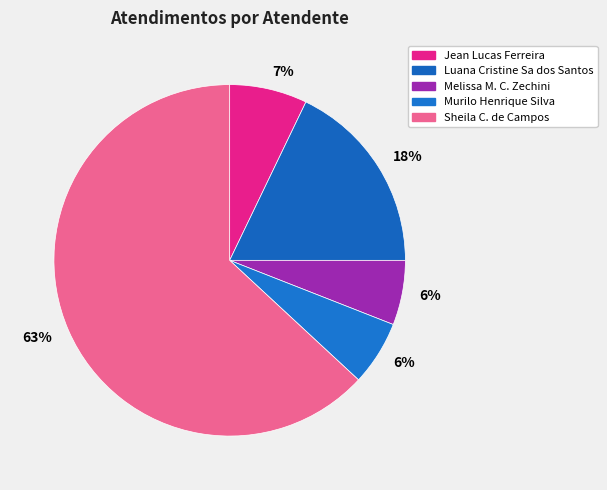

Count the number of slices in the pie.

5